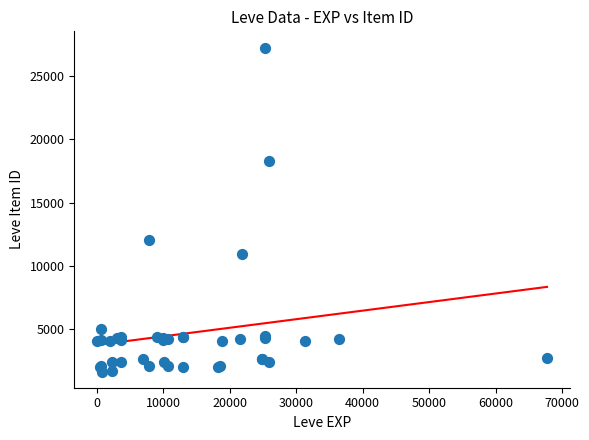

What Y value in the scatter plot is closest to 14448?

12018